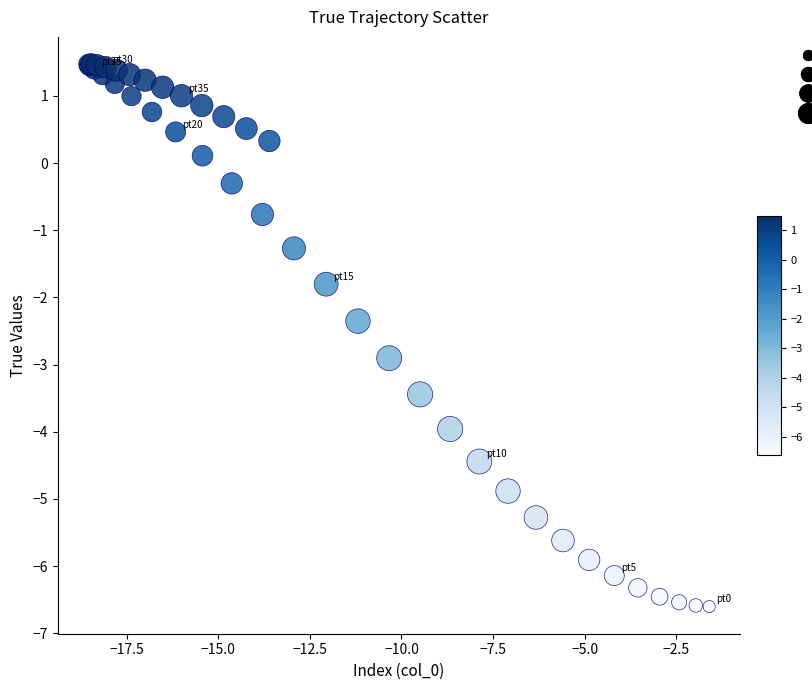

What Y value in the scatter plot is closest to -2?

-1.8